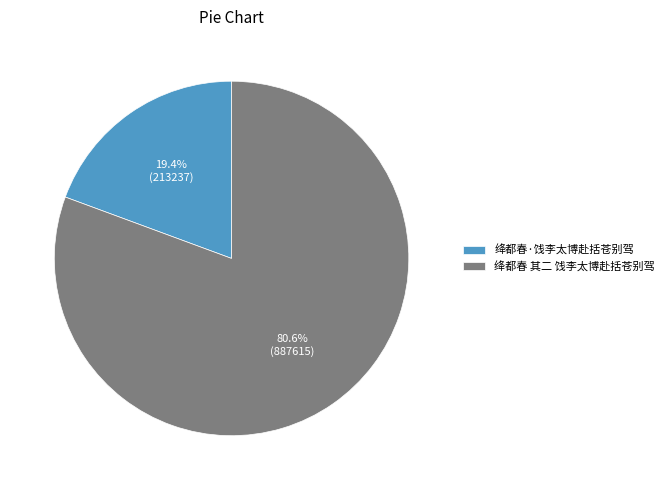

Rank the categories by value from highest to lowest.

绛都春 其二 饯李太博赴括苍别驾, 绛都春·饯李太博赴括苍别驾